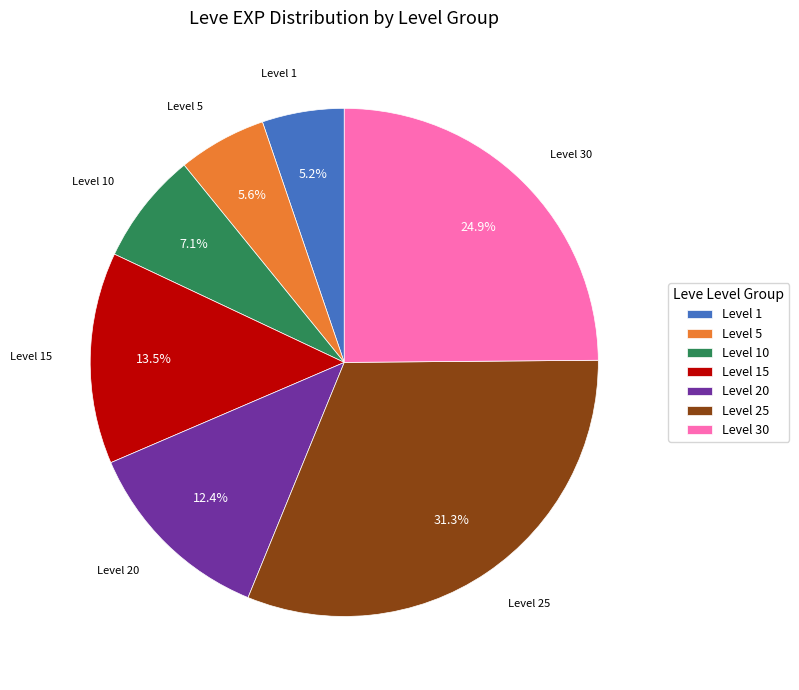

Approximately how many times larger is the value at Level 10 compared to Level 30?

0.3